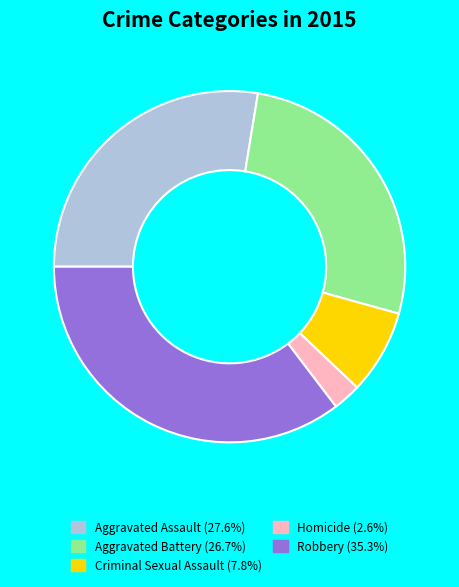

Rank the categories by value from lowest to highest.

Homicide, Criminal Sexual Assault, Aggravated Battery, Aggravated Assault, Robbery